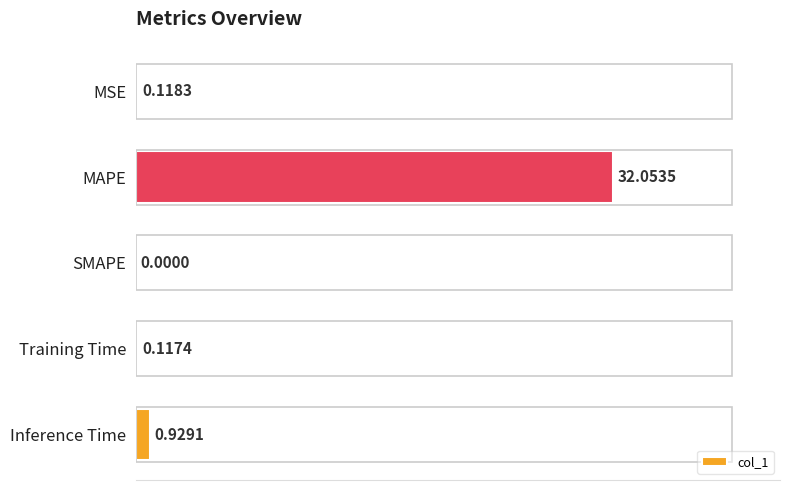

What is the sum of all values?

33.2